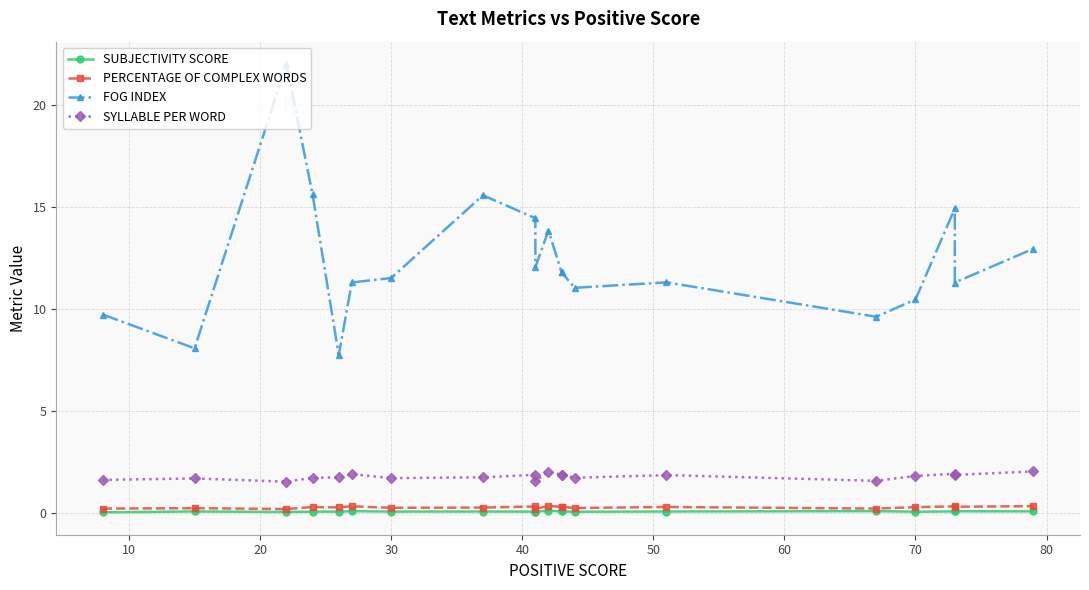

What is the average value of the SYLLABLE PER WORD series?

1.8